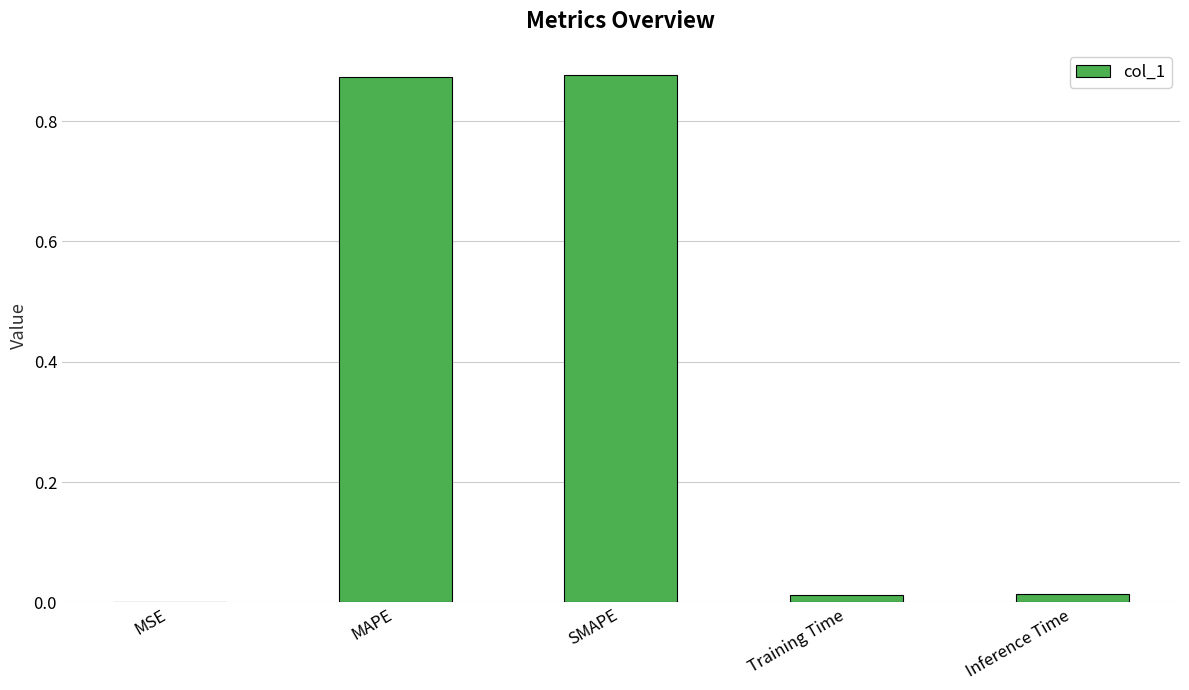

Between SMAPE and Inference Time, which is larger?

SMAPE